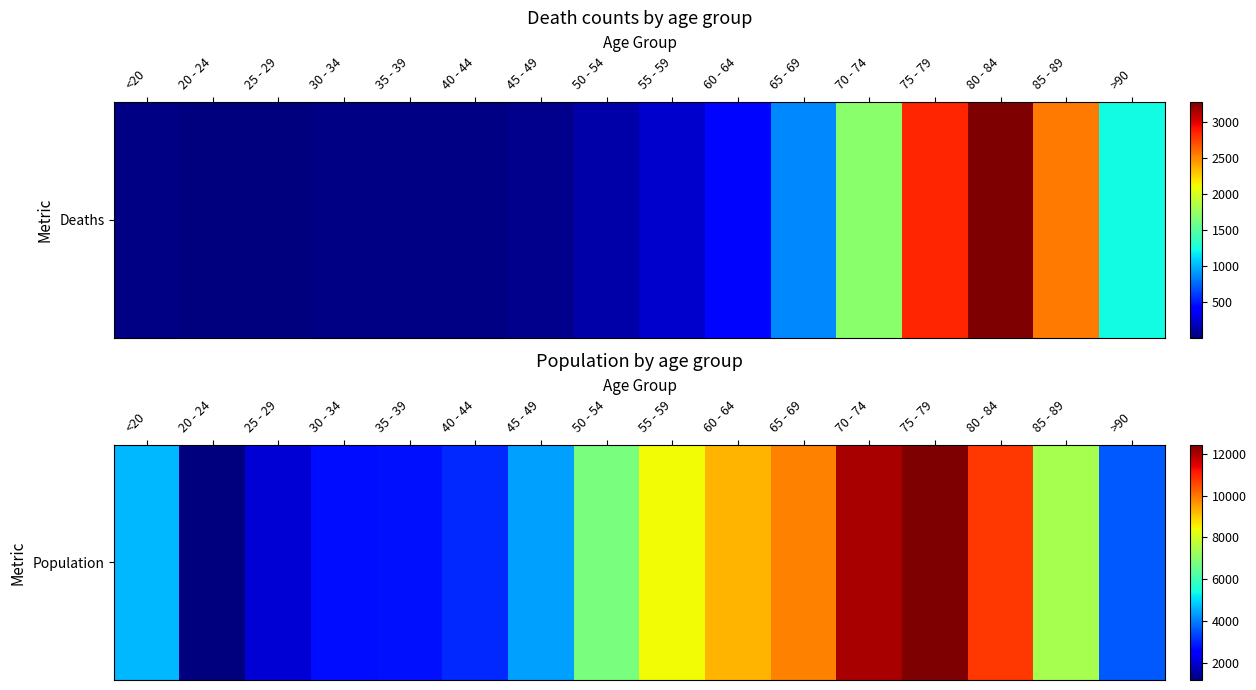

What is the smallest value displayed?

1191